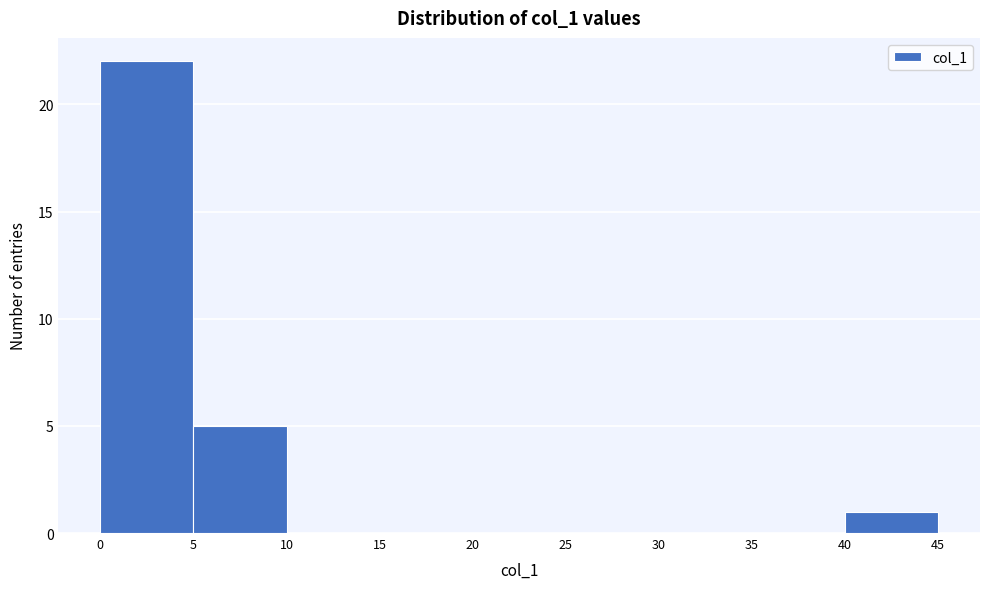

How tall is the bar that spans 5 to 10 on the x-axis? The values are not printed on the chart, so give them approximately, as read against the axis.

5